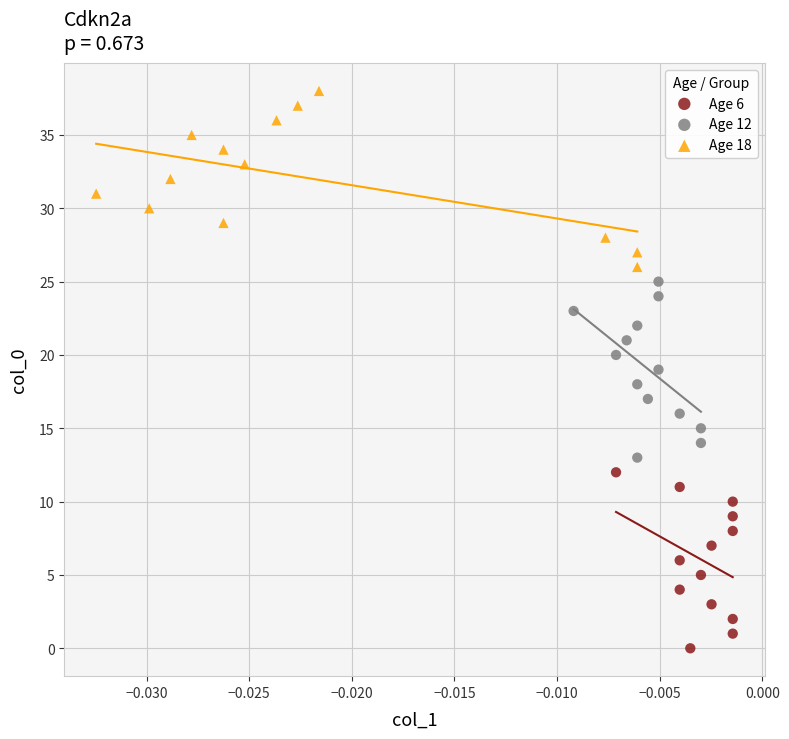

Which series reaches the maximum Y coordinate?

Age 18